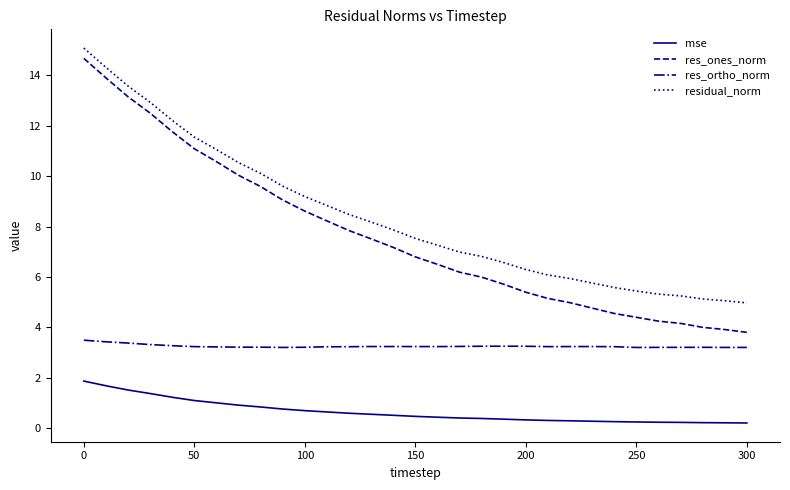

True or false: res_ones_norm and res_ortho_norm intersect in this chart.

False